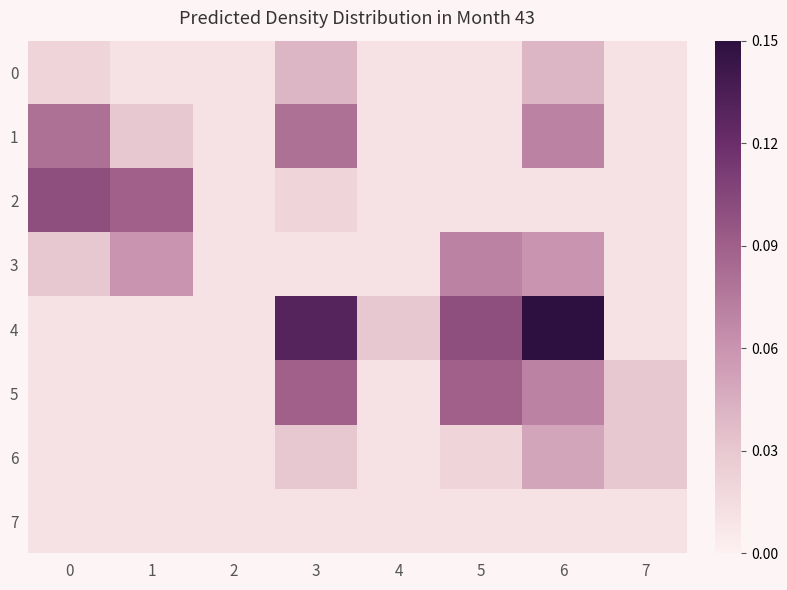

Which series changed the most between 1 and 7?

2